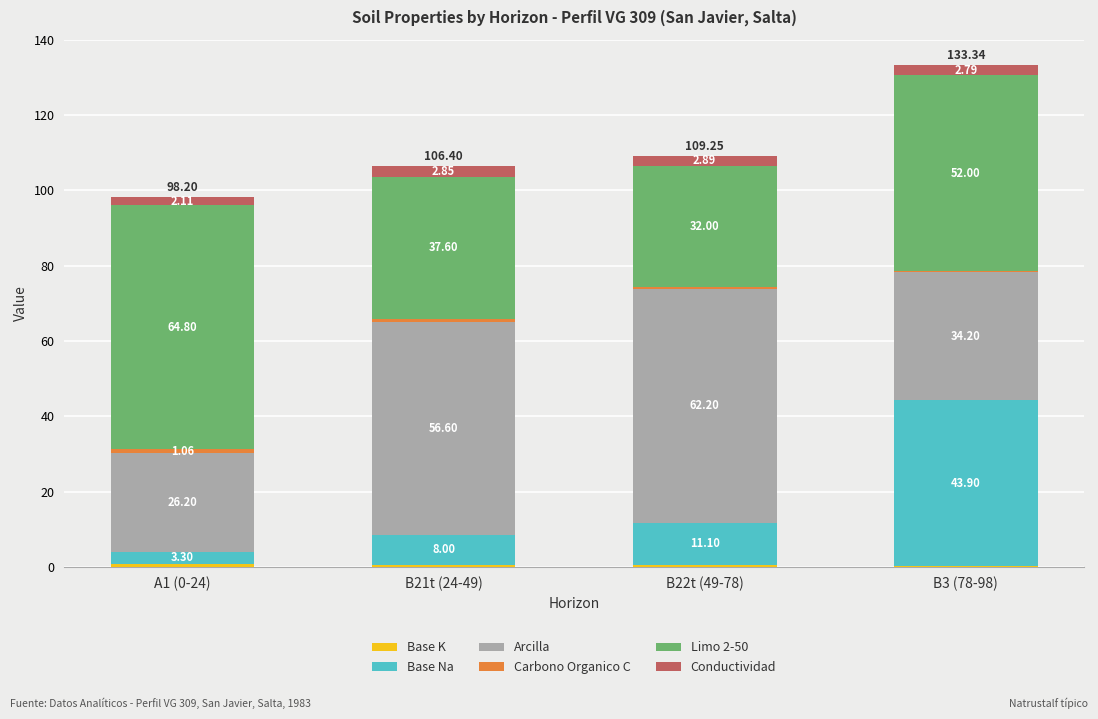

What is the total value across all series at B3 (78-98)?

133.3